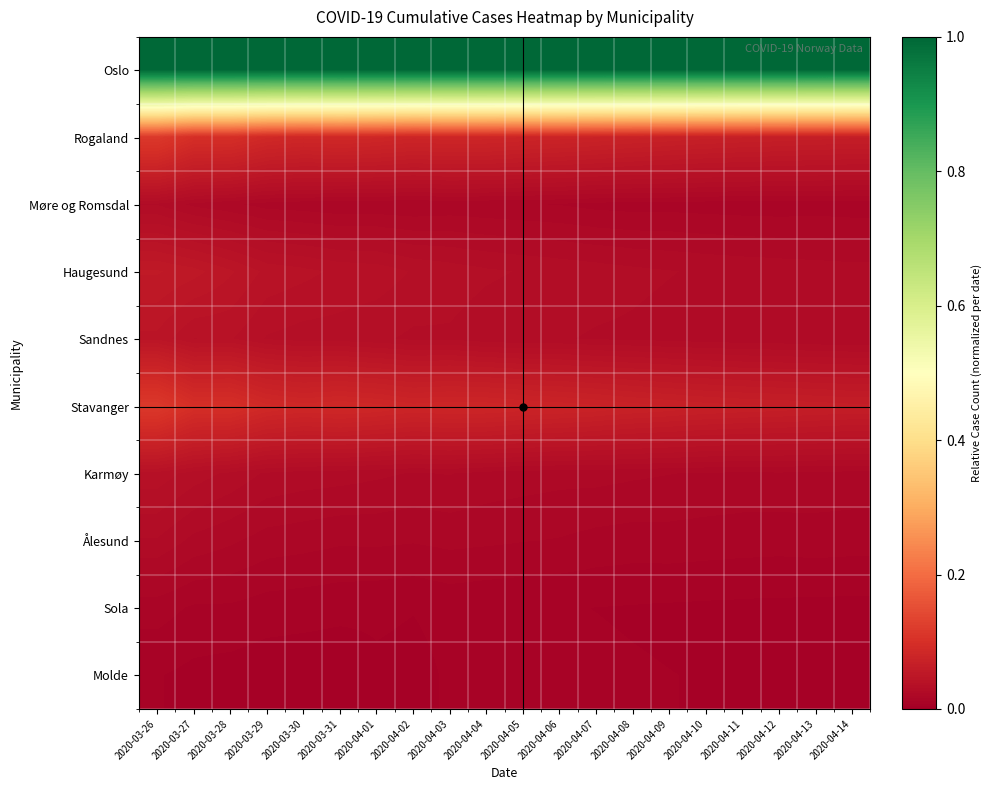

At how many categories does at least one series exceed 0?

20